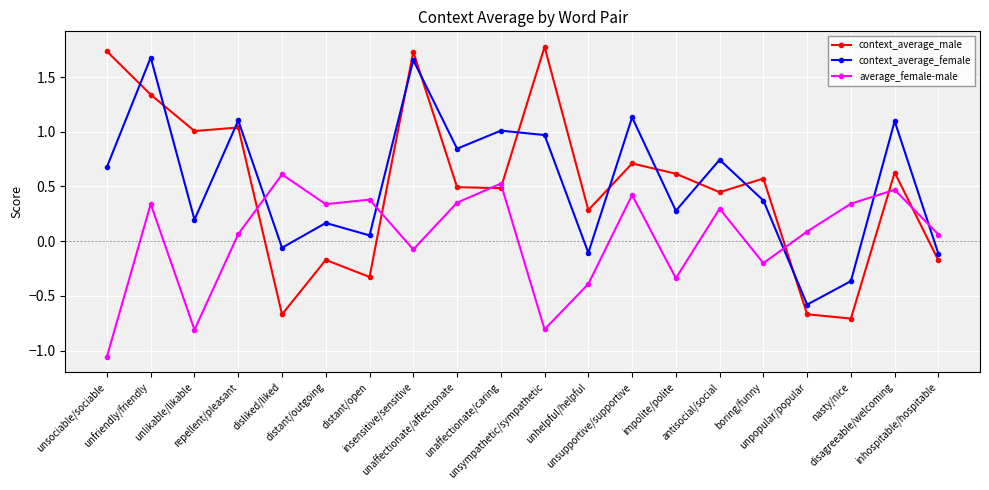

Which series changed the most between impolite/polite and disagreeable/welcoming?

context_average_female